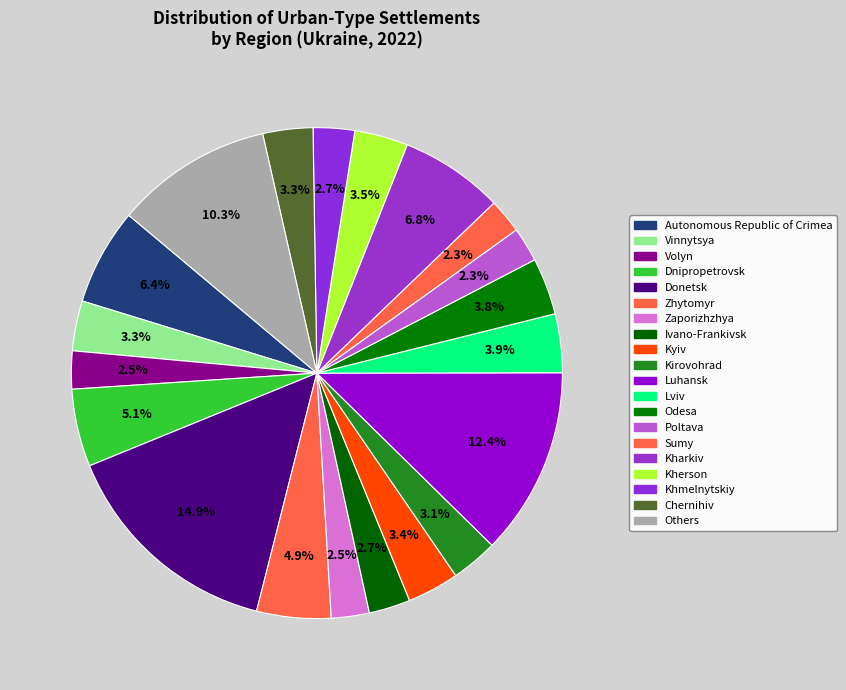

How many slices are in this pie chart?

20